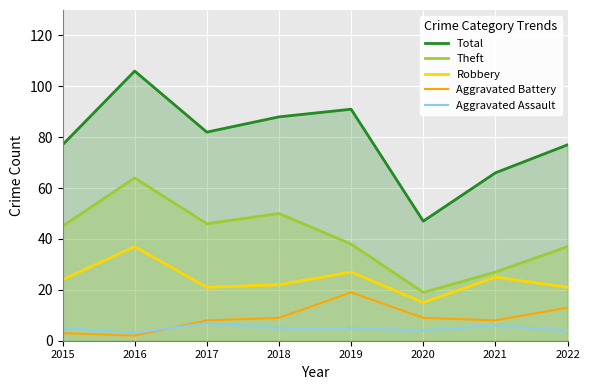

True or false: Theft and Aggravated Battery cross at least once.

False